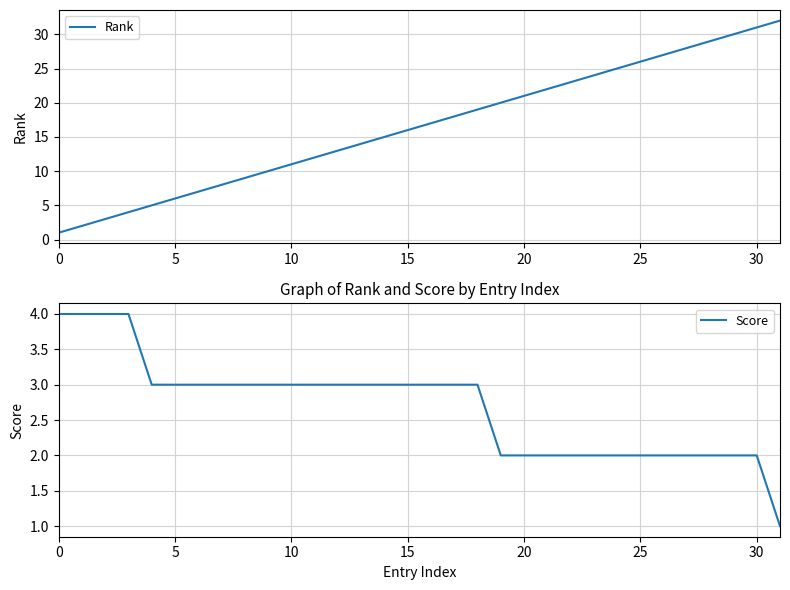

Does the chart display data point markers on the line(s)?

No